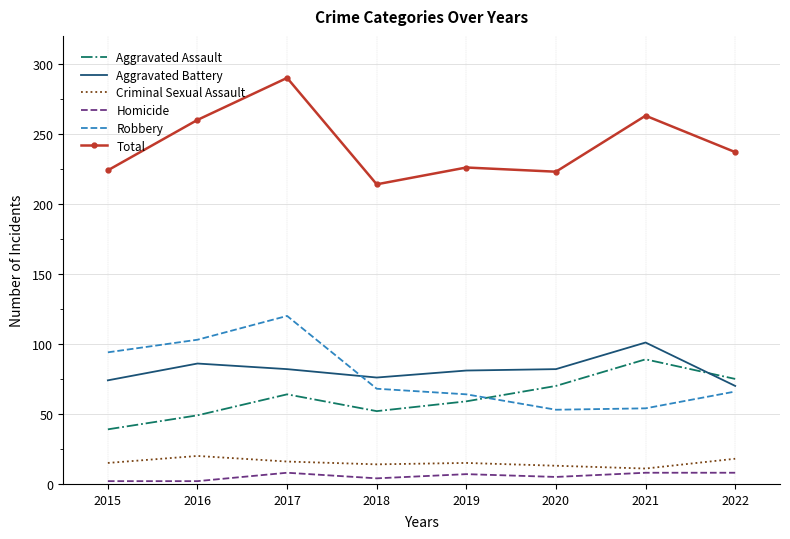

True or false: Aggravated Battery and Homicide intersect in this chart.

False